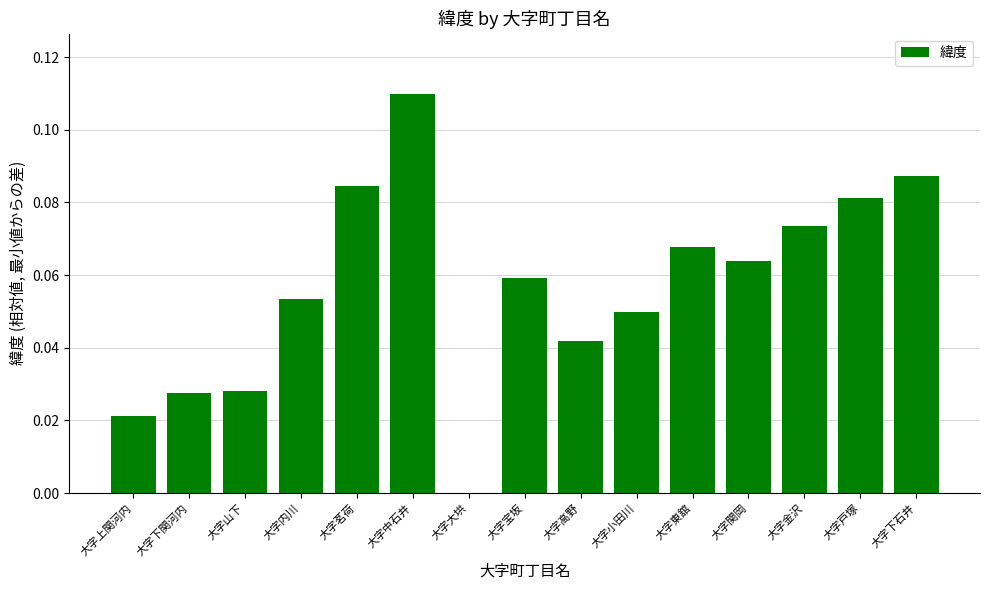

Between 大字金沢 and 大字内川, which is larger?

大字金沢